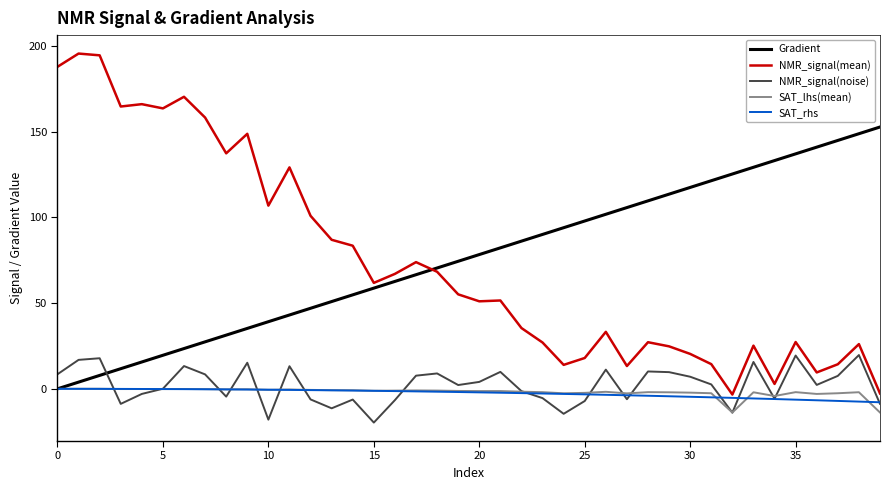

What is the minimum value shown in the chart?

-19.7